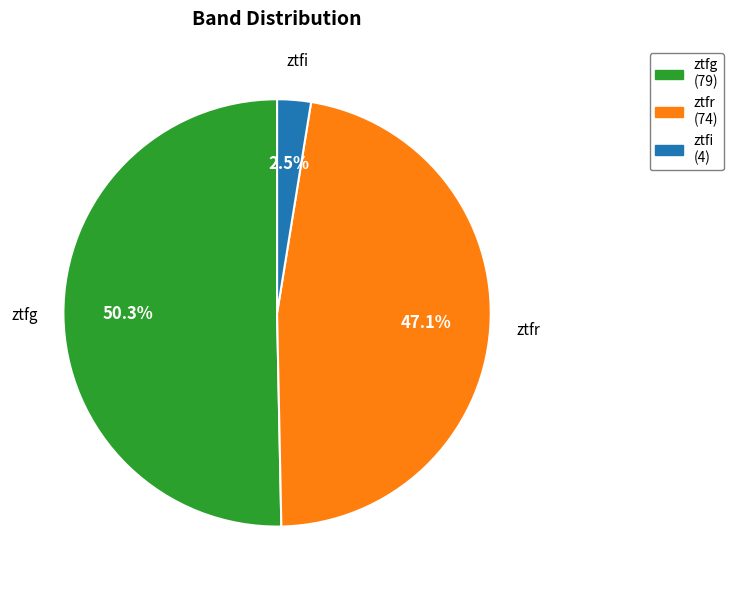

To the nearest percent, what is the difference between the largest and smallest slice percentages?

48%